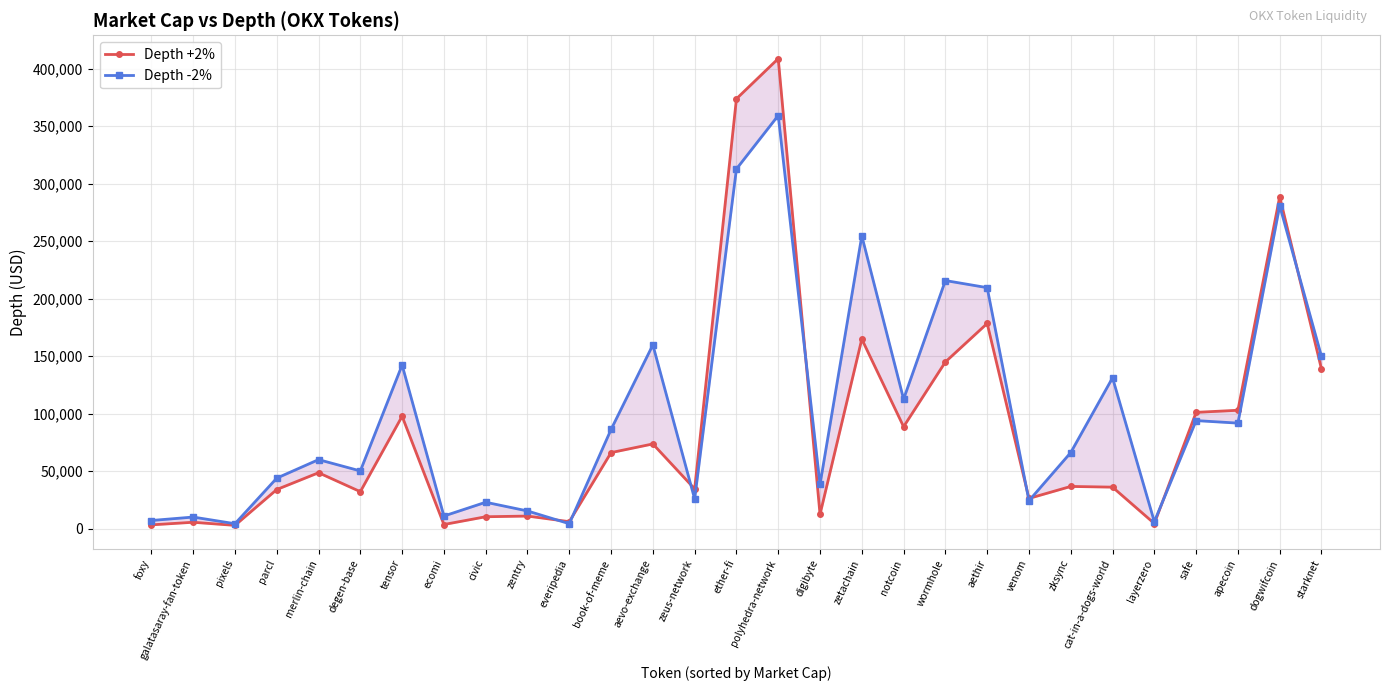

Which series has the largest range (max minus min)?

Depth +2%